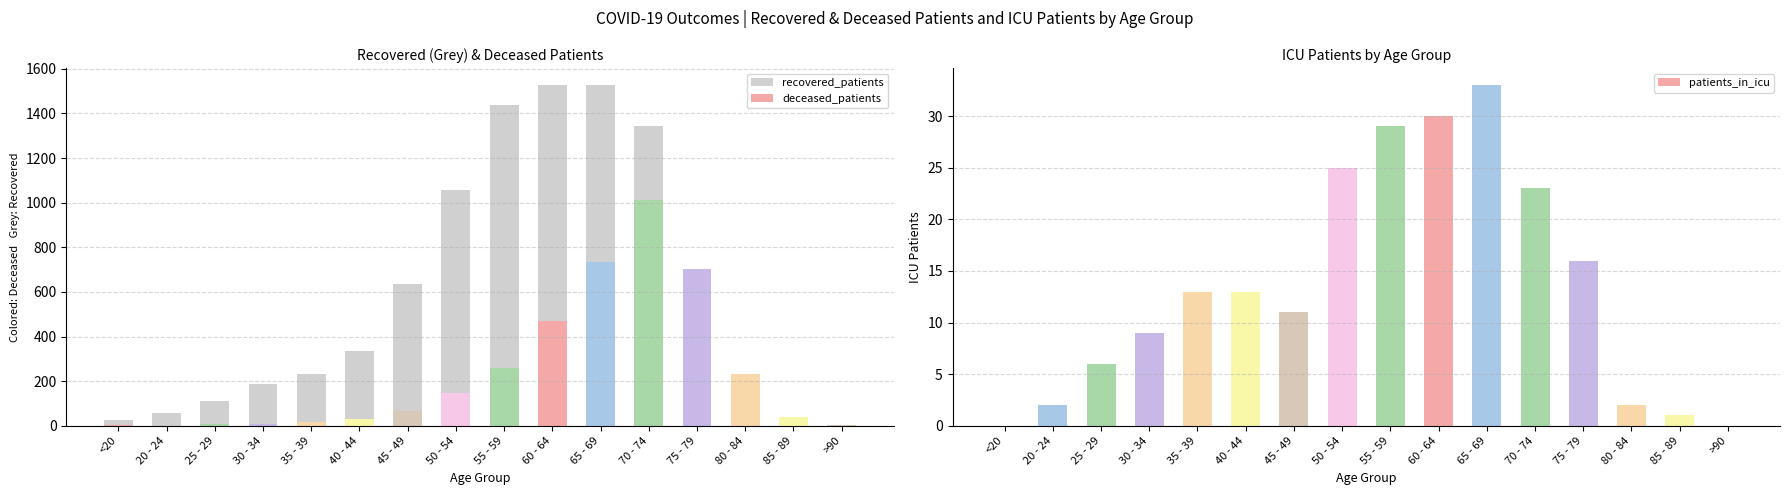

What is the difference between the maximum and minimum values?

1524